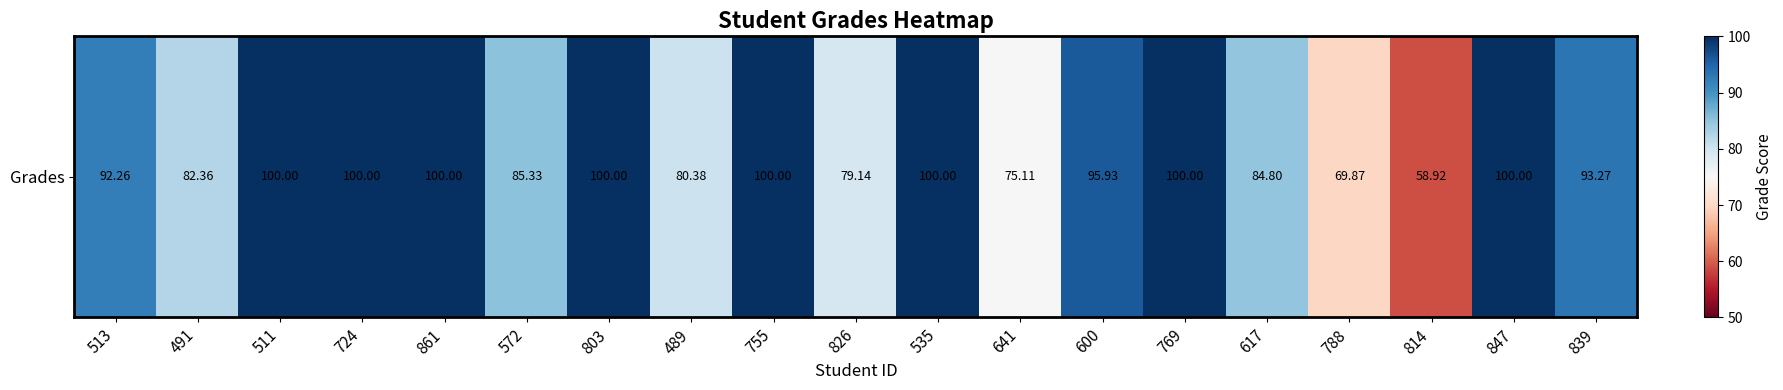

List the labels in order of value, smallest first.

814, 788, 641, 826, 489, 491, 617, 572, 513, 839, 600, 511, 724, 861, 803, 755, 535, 769, 847